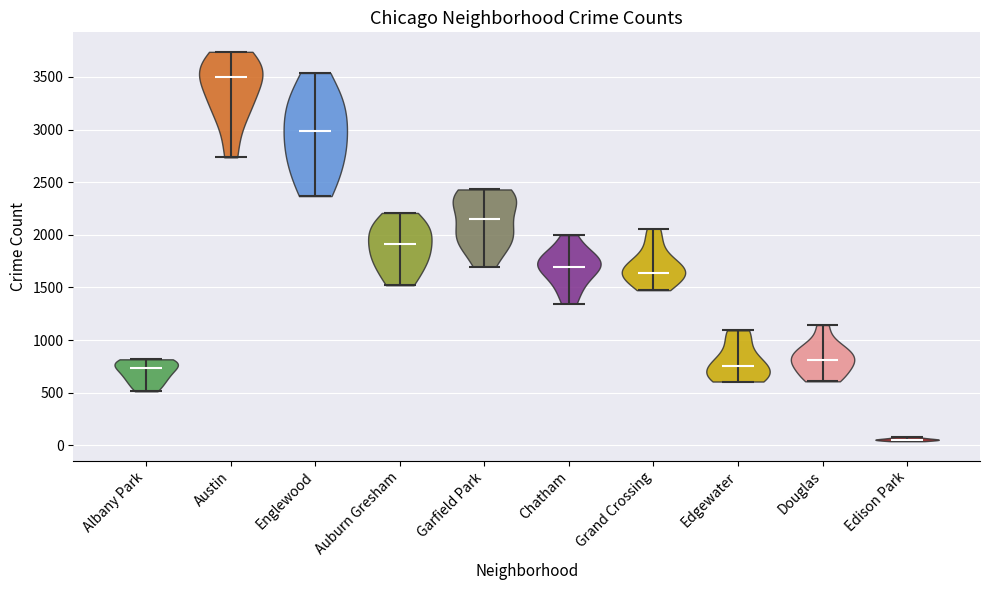

Reading left to right, read every violin against the y-axis: where its median line is, and the lowest and highest points it reaches. The values are not printed on the chart, so give them approximately, as read against the axis.

Albany Park: median line 750, lowest point 500, highest point 800
Austin: median line 3500, lowest point 2750, highest point 3750
Englewood: median line 3000, lowest point 2350, highest point 3550
Auburn Gresham: median line 1900, lowest point 1500, highest point 2200
Garfield Park: median line 2150, lowest point 1700, highest point 2450
Chatham: median line 1700, lowest point 1350, highest point 2000
Grand Crossing: median line 1650, lowest point 1450, highest point 2050
Edgewater: median line 750, lowest point 600, highest point 1100
Douglas: median line 800, lowest point 600, highest point 1150
Edison Park: median line 50, lowest point 50, highest point 100